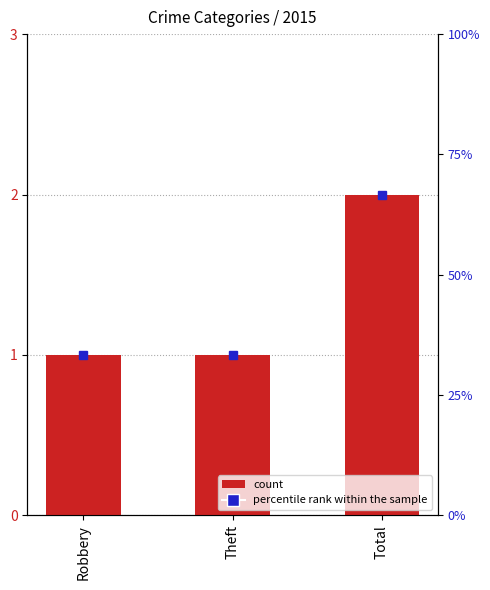

Which category has the lowest value across all series?

Robbery